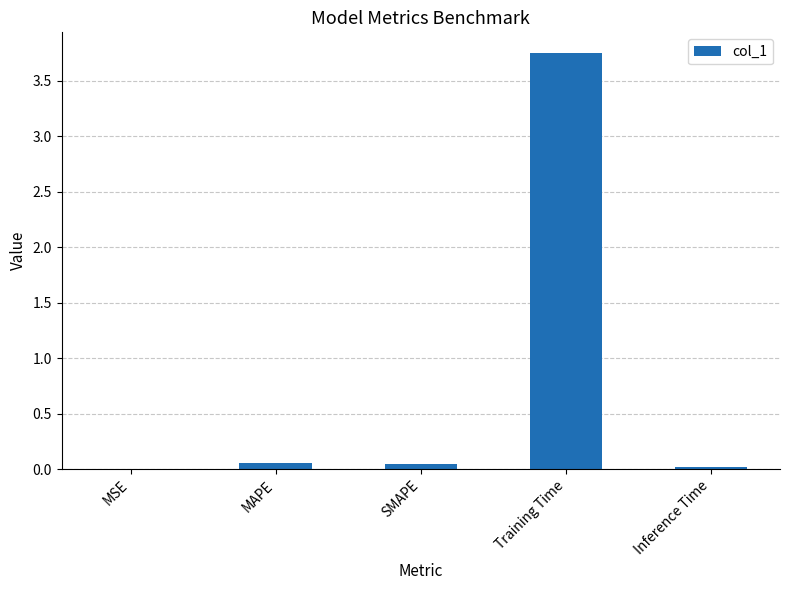

At which category does the chart reach its peak across all series?

Training Time